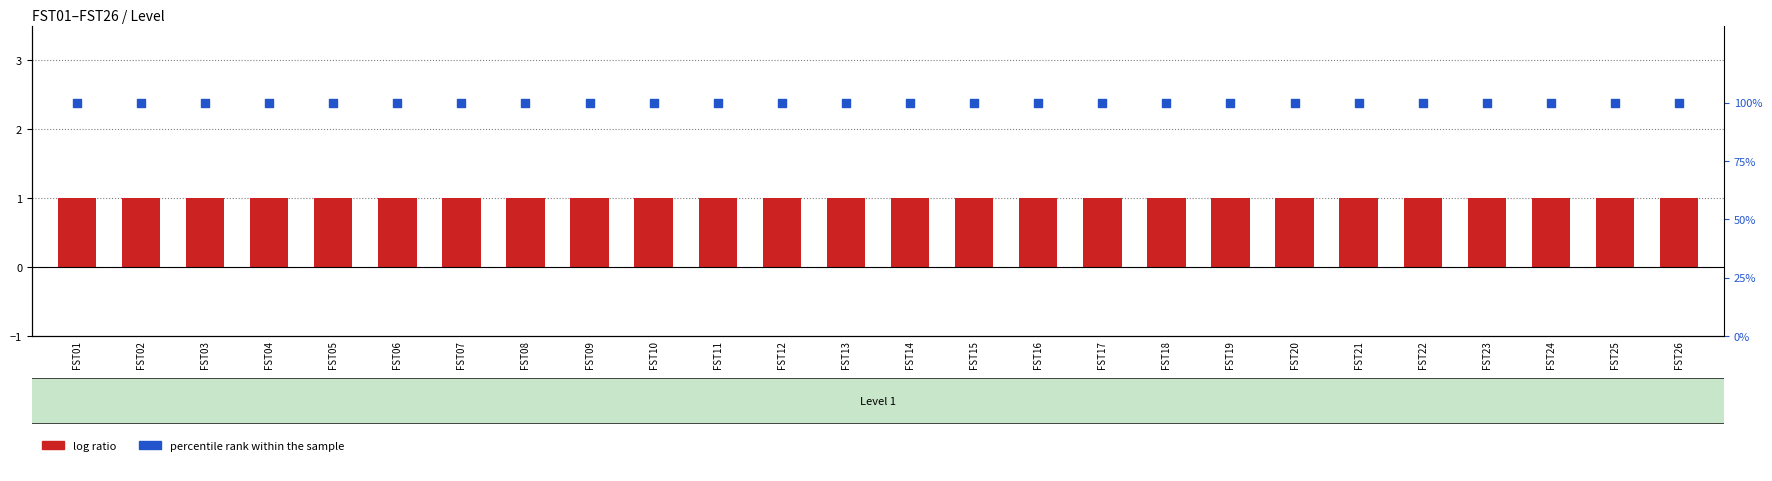

At which category is the sum across all series the highest?

FST01